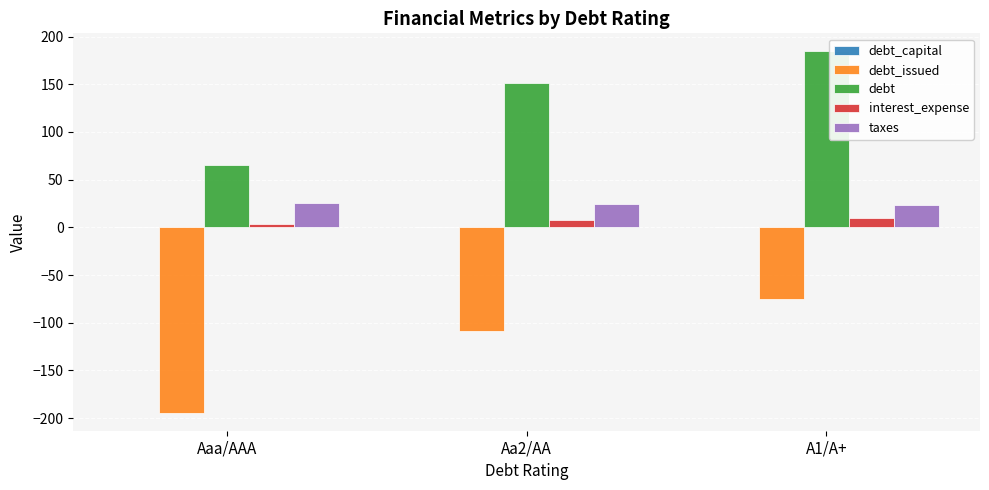

Is it true that debt equals 184.5 at A1/A+?

True